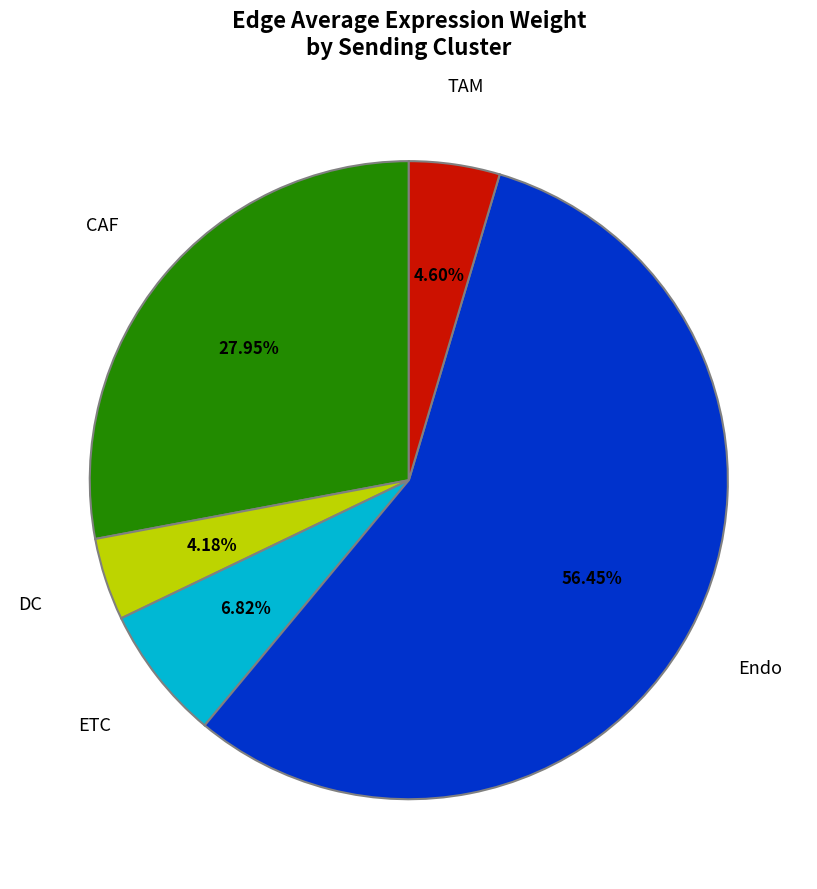

How many segments does this pie chart have?

5